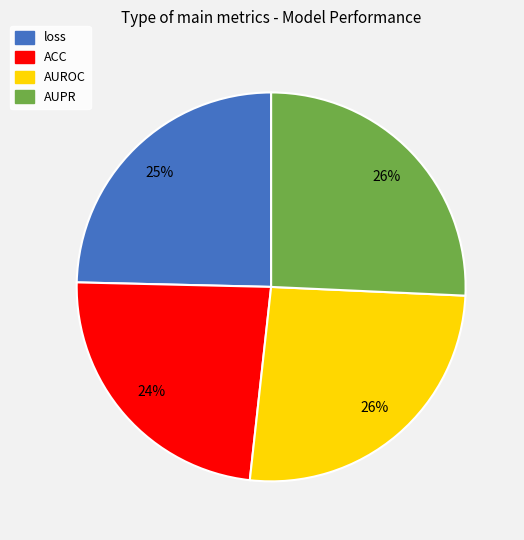

What is the smallest slice in the pie chart?

ACC